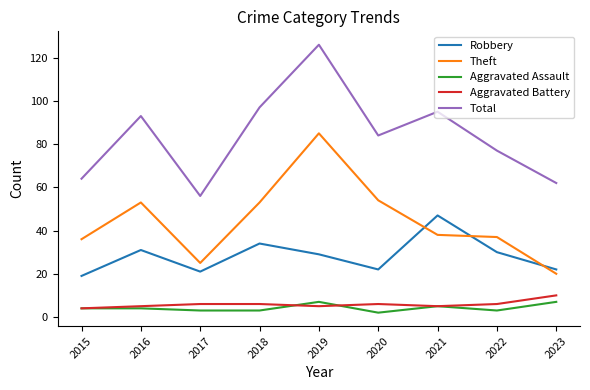

What is the approximate value of Robbery at 2015?

19